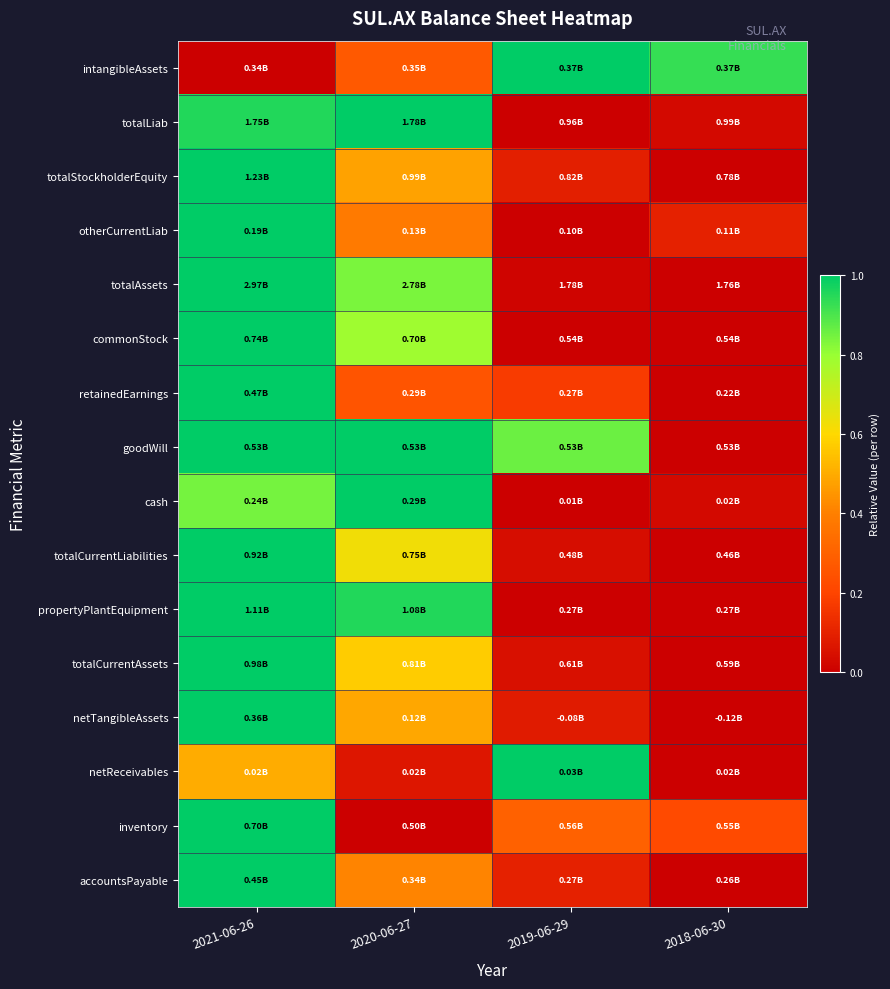

Between 2018-06-30 and 2021-06-26, which is larger?

2018-06-30